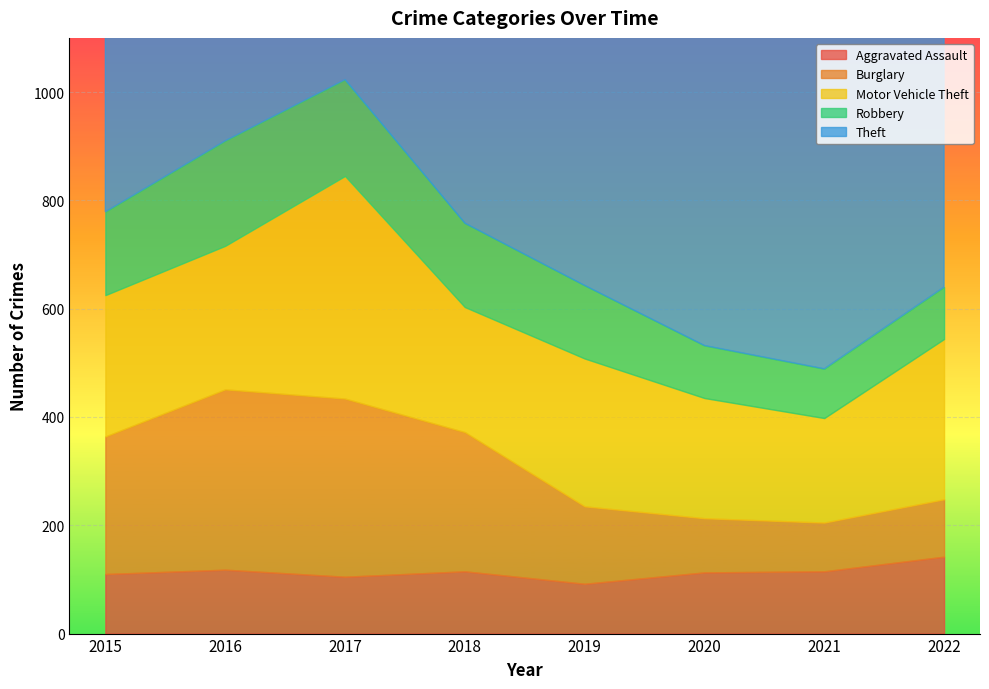

What is the difference between the highest and lowest values at 2018?

753